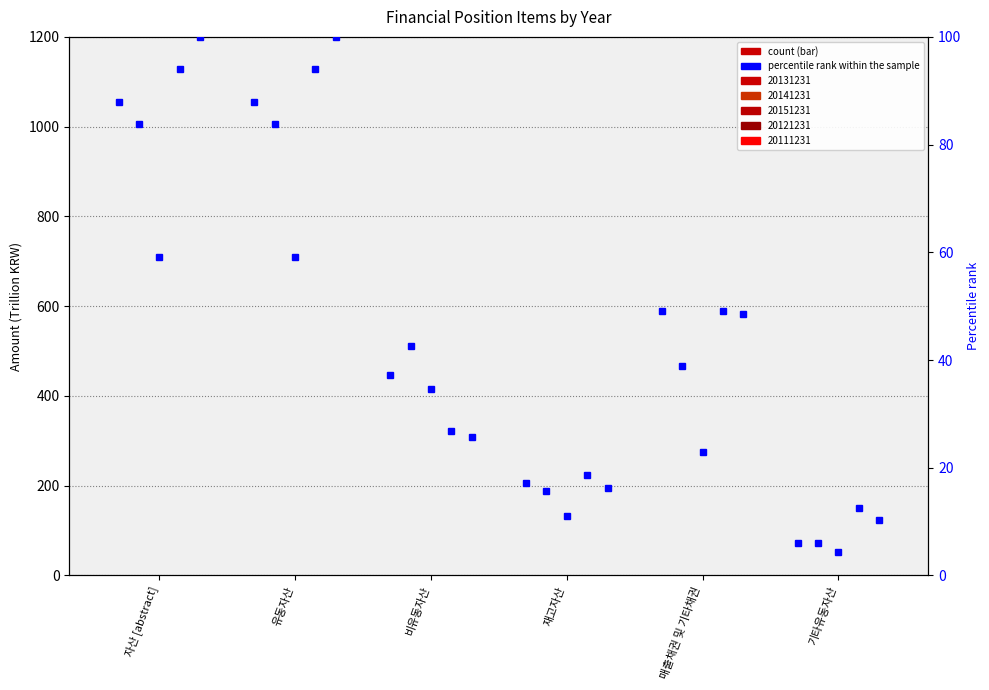

What is the difference between the values at 유동자산 and 매출채권 및 기타채권?

38.8